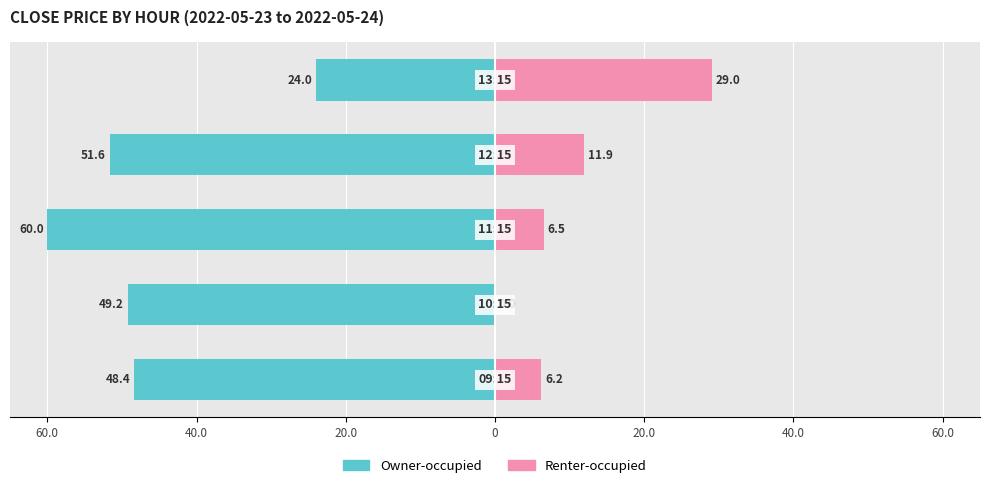

At 60.0, list the series in order from smallest to largest.

Owner-occupied, Renter-occupied